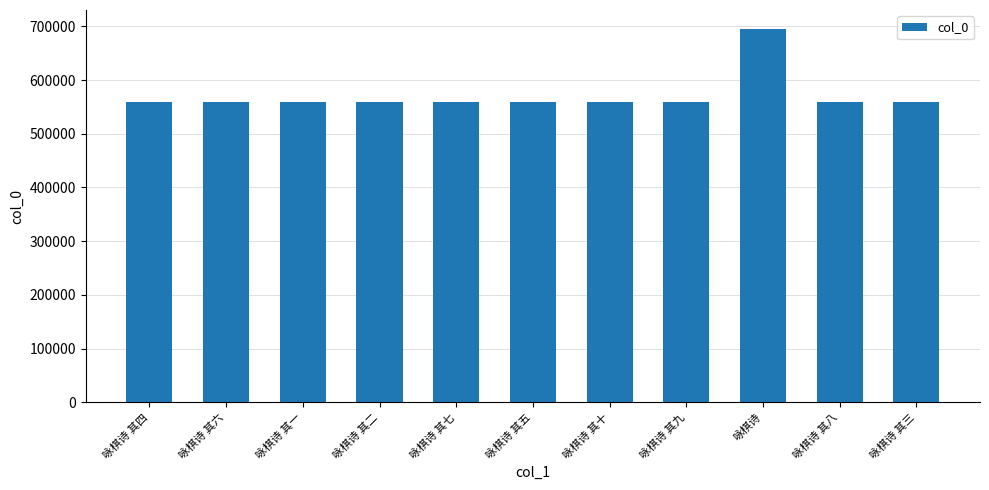

What is the ratio of the value at 咏棋诗 其二 to the value at 咏棋诗?

0.8